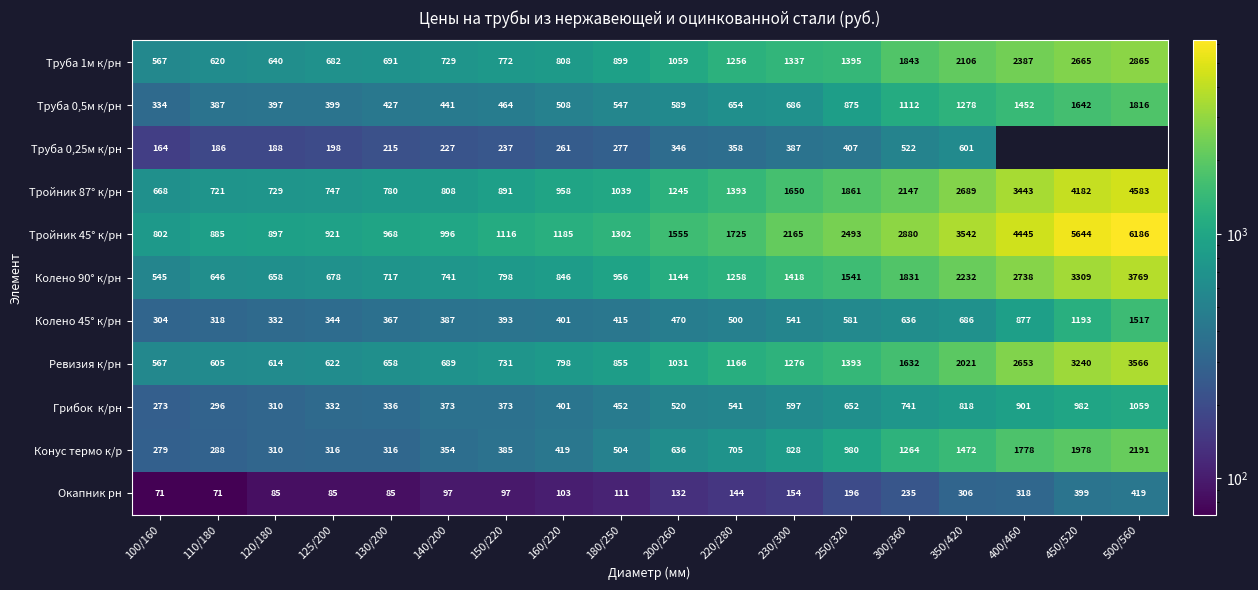

What value does the Ревизия к/рн series have at 125/200, to the nearest 50?

600